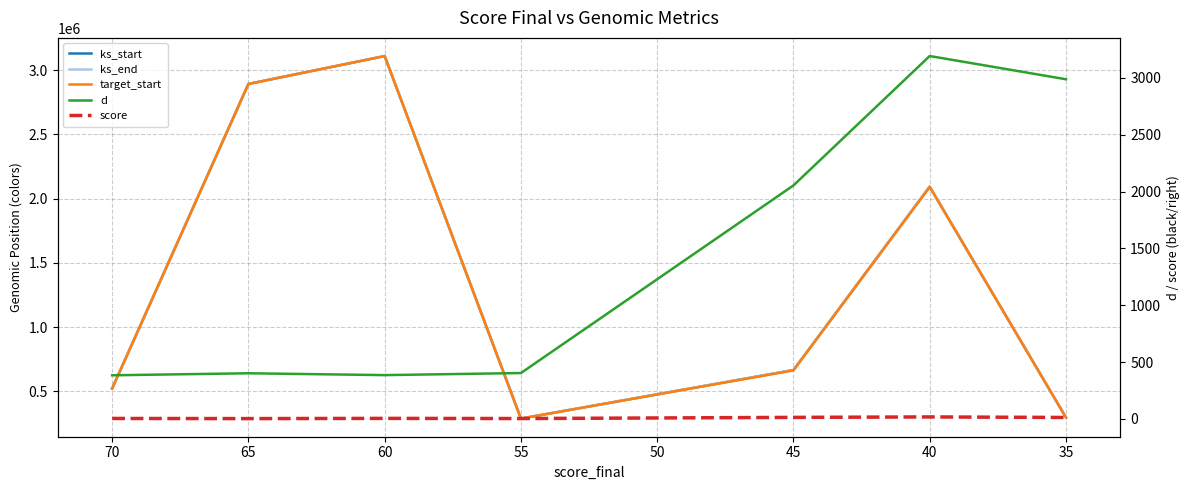

True or false: ks_end and ks_start cross at least once.

False